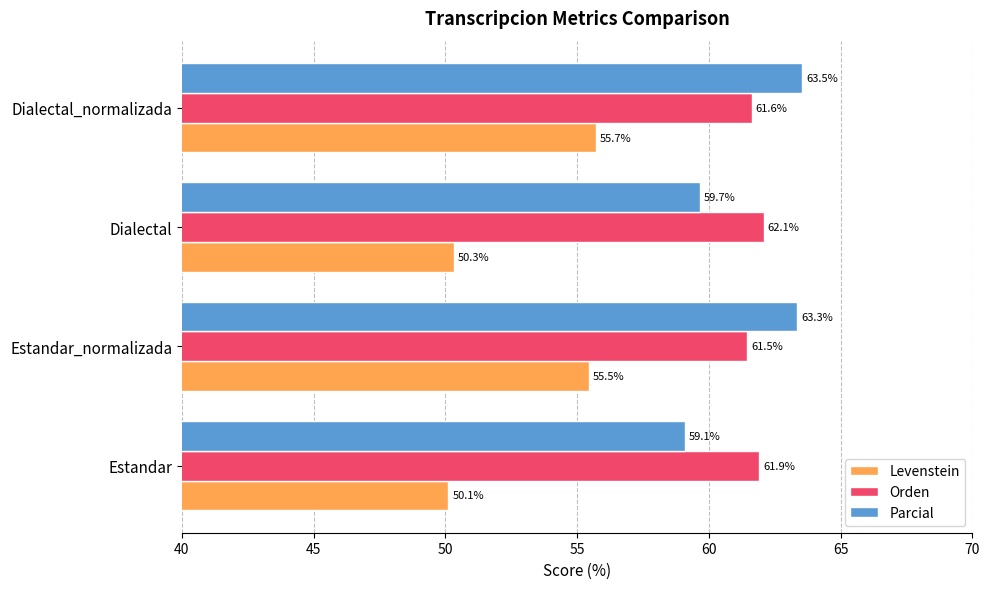

Where is Parcial nearest to the value 61?

Dialectal